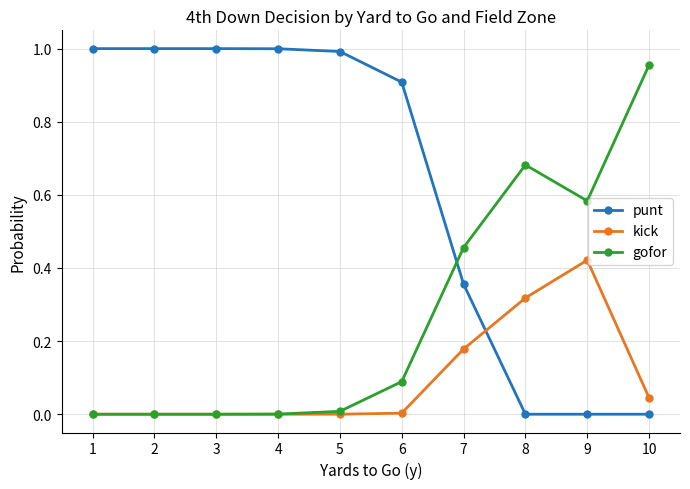

Which category has the highest value in the kick series?

9